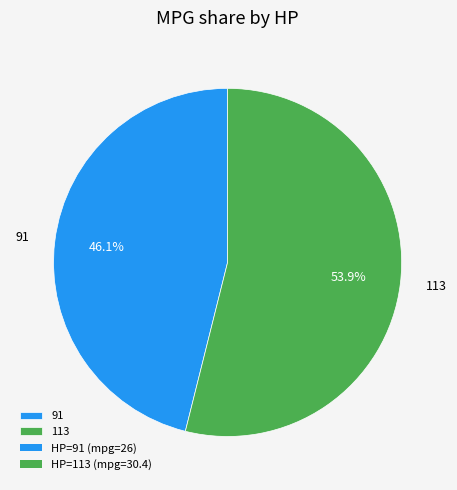

To the nearest percent, what is the difference between the largest and smallest slice percentages?

8%